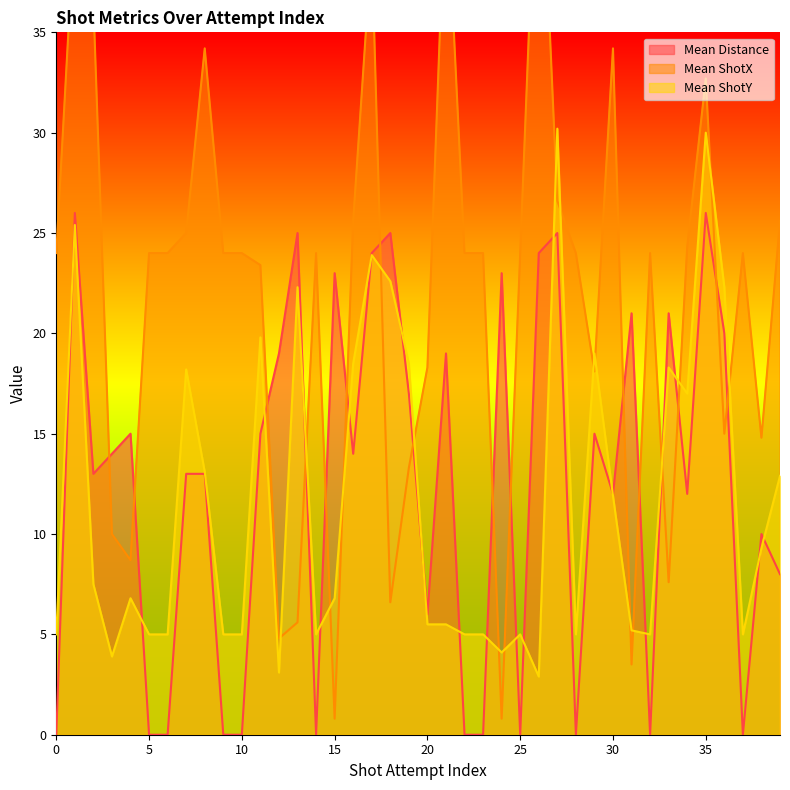

Rank the categories by Mean Distance value from lowest to highest.

0, 5, 6, 9, 10, 14, 22, 23, 25, 28, 32, 37, 20, 39, 38, 30, 34, 2, 7, 8, 3, 16, 4, 11, 29, 19, 12, 21, 36, 31, 33, 15, 24, 17, 26, 13, 18, 27, 1, 35